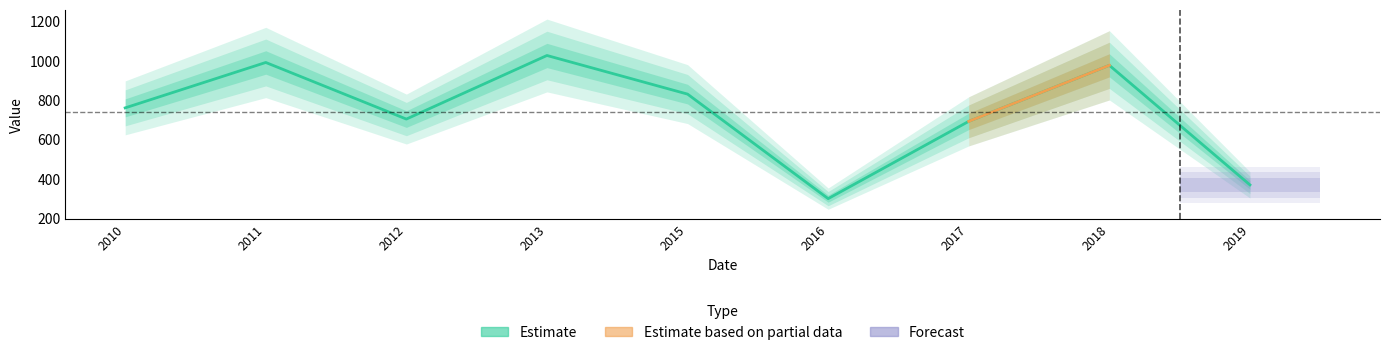

True or false: the data shows 830.0 at 2015.

True